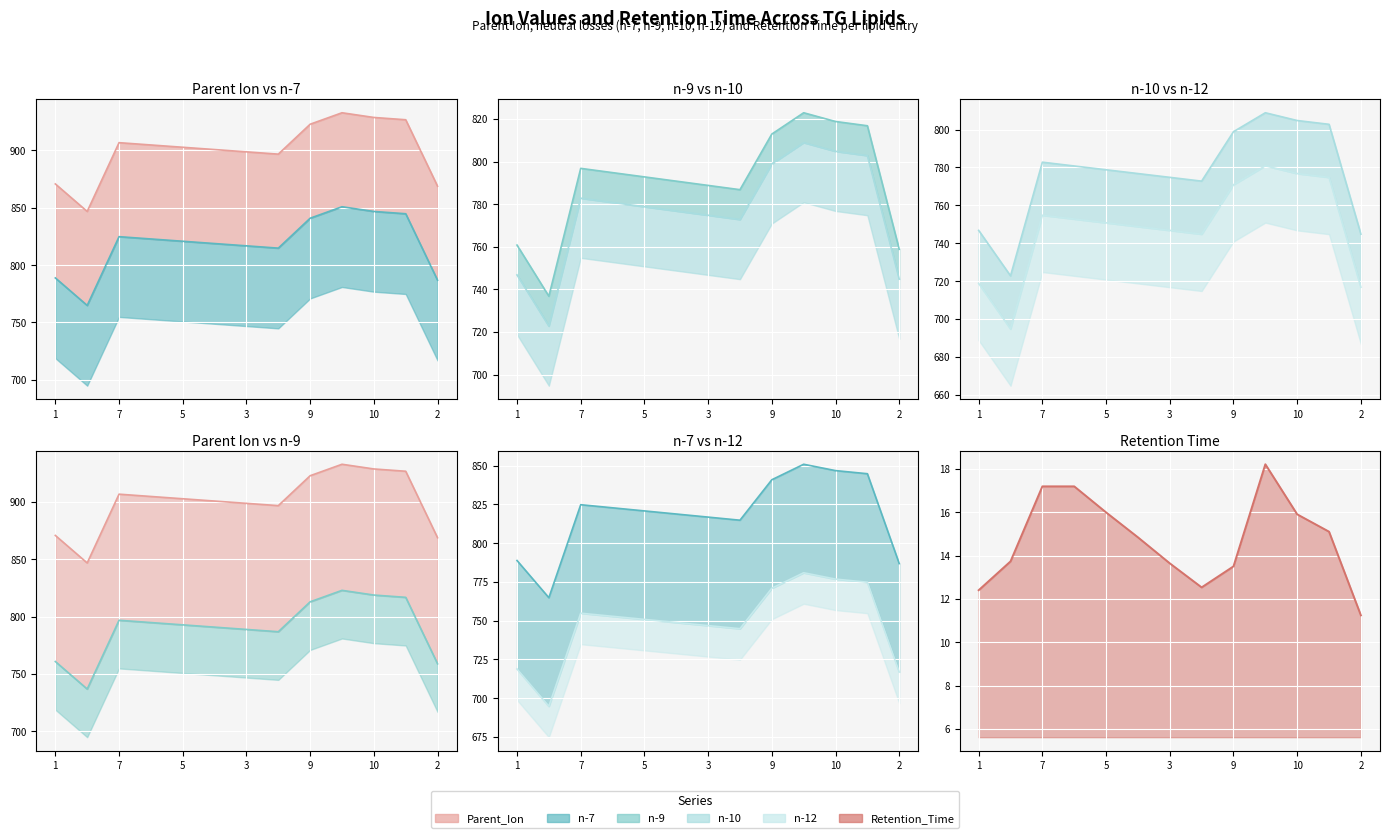

The value of n-12 at 4 is 772.8. True or false?

True